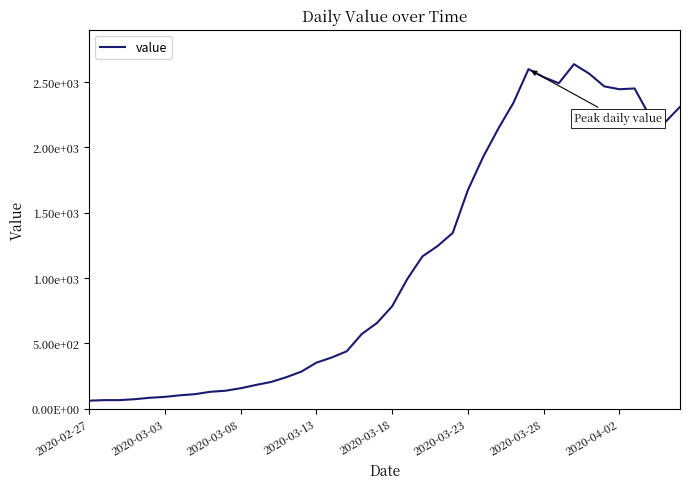

True or false: there are more than 2 points higher than both neighbors.

True